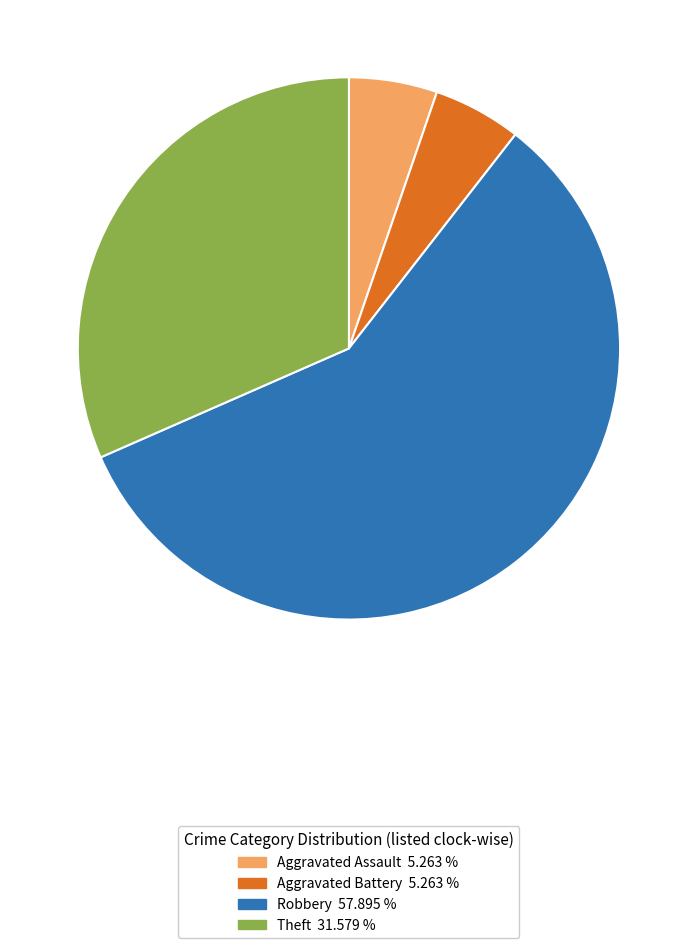

Is there any slice that represents more than half of the pie?

Yes